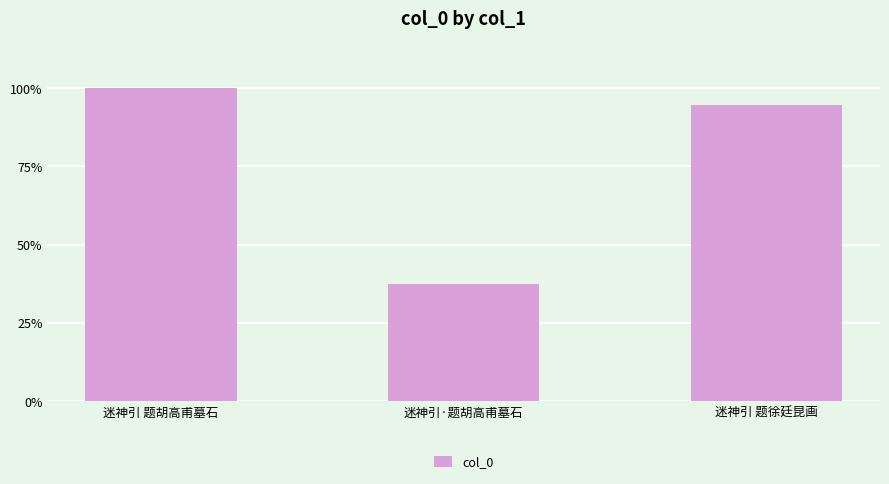

What is the average value?

637068